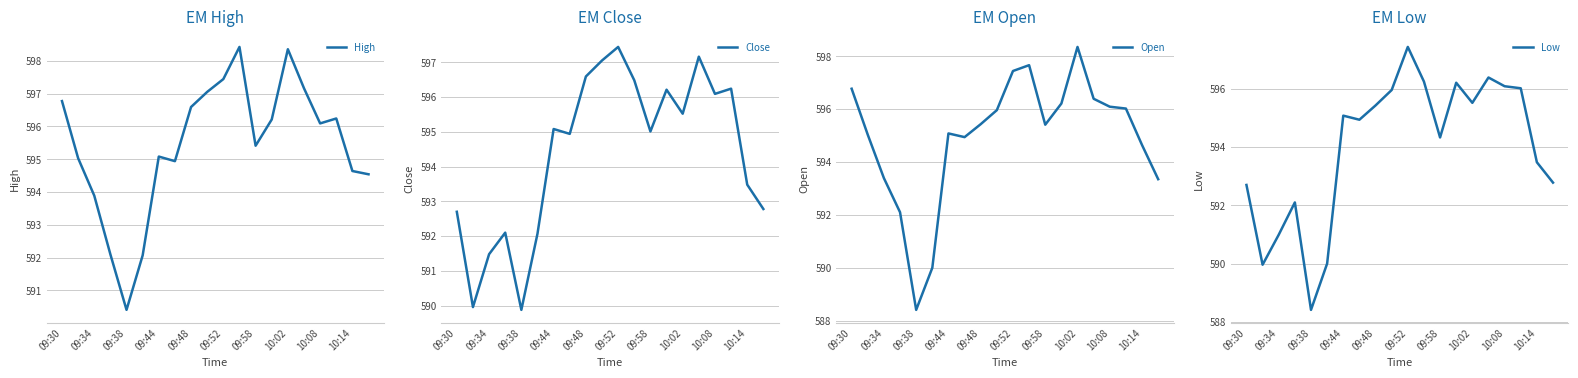

At how many categories does at least one series exceed 597?

5